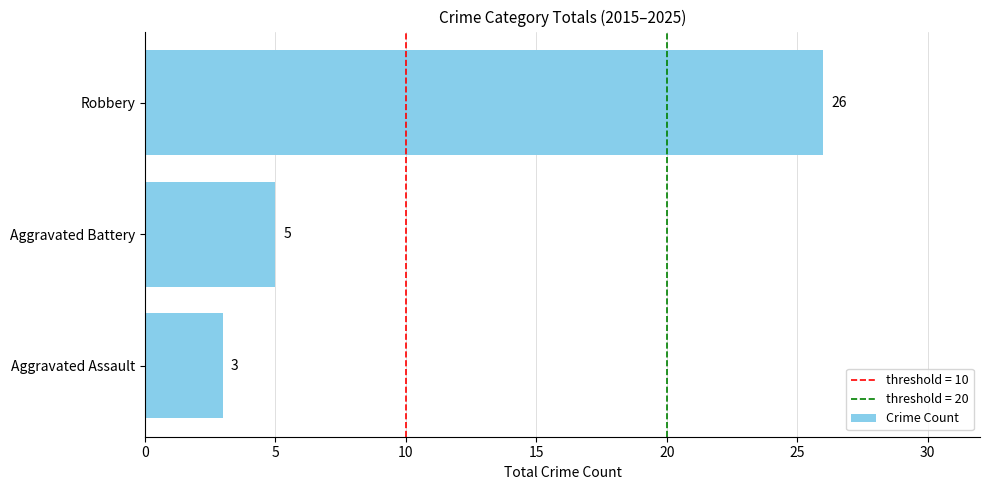

True or false: the data shows 14 at Robbery.

False